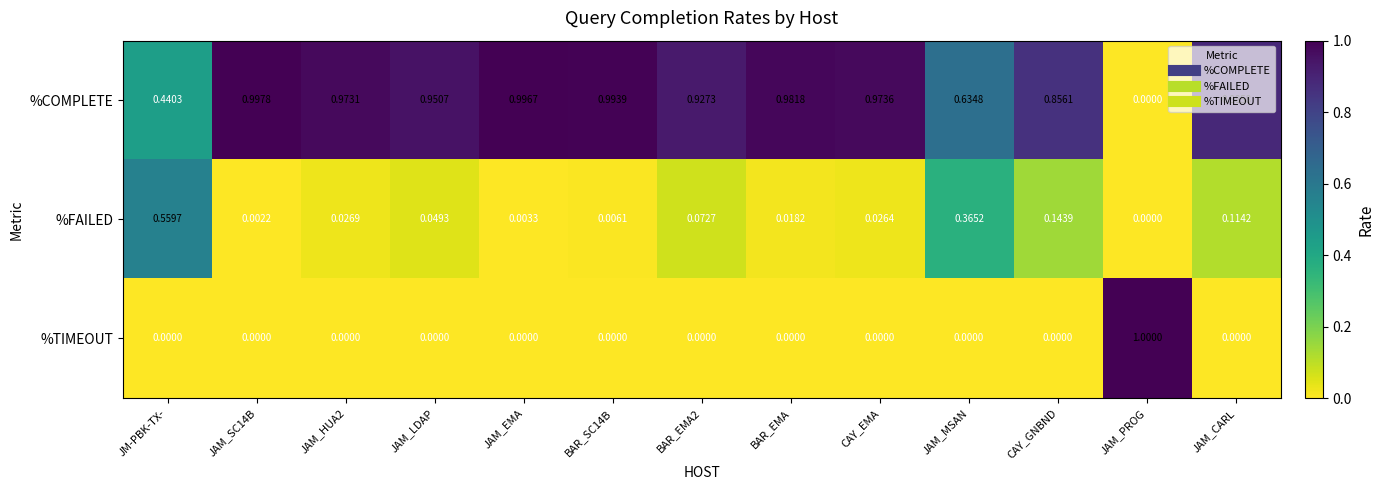

How many series are shown in this chart?

3